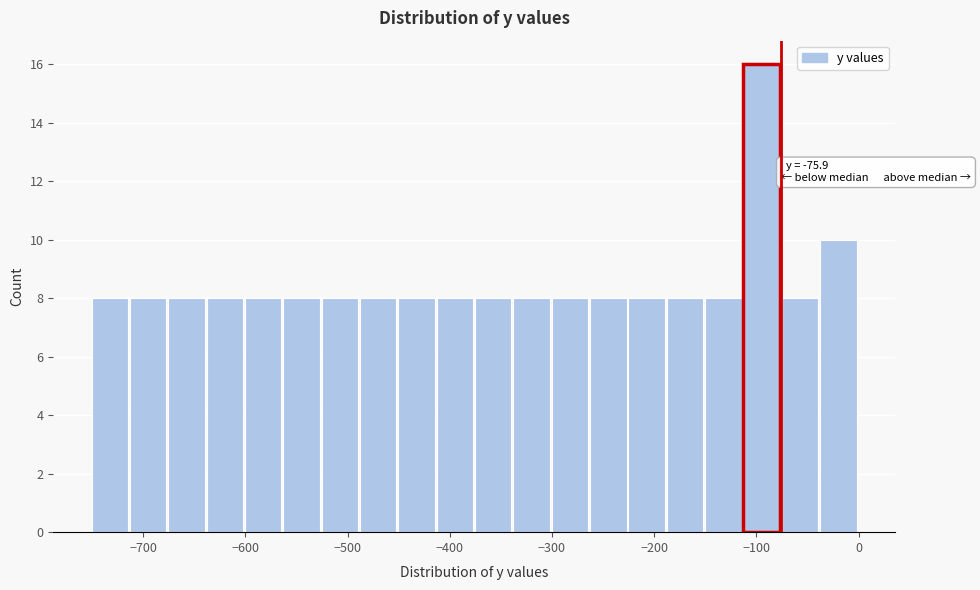

Read against the x-axis, roughly where is the centre of the tallest bar?

-90